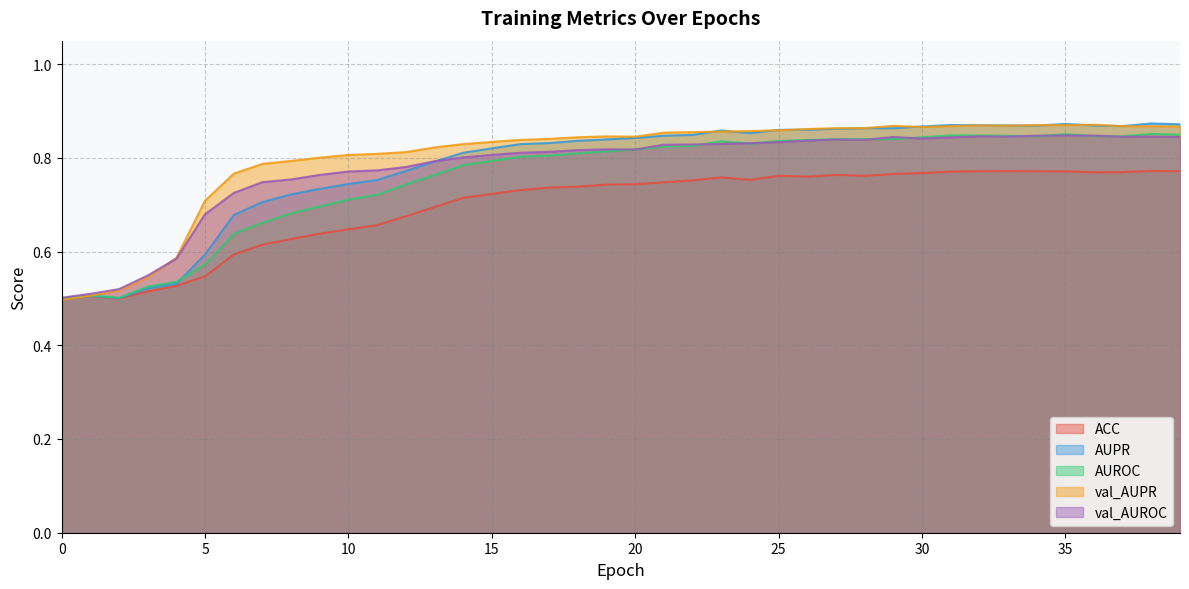

At which label does ACC reach its peak?

38